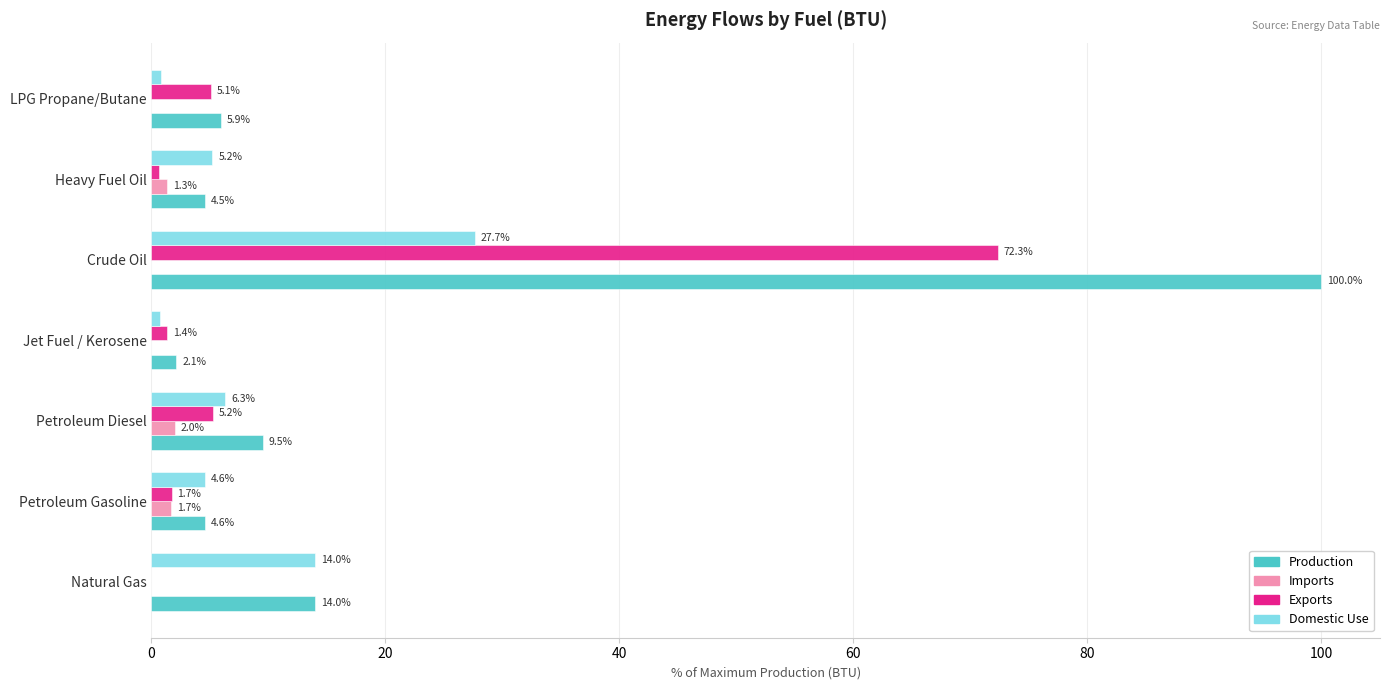

The value of Exports at Natural Gas is 0.0. True or false?

True